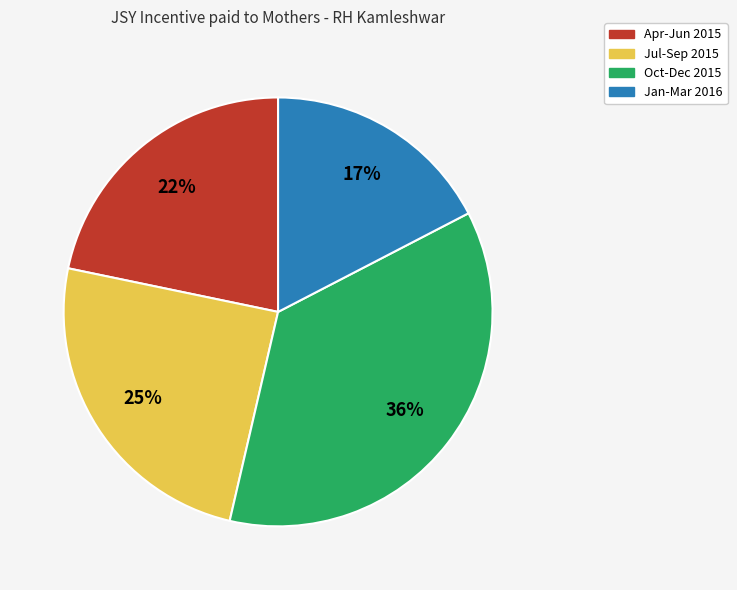

Count the number of slices in the pie.

4